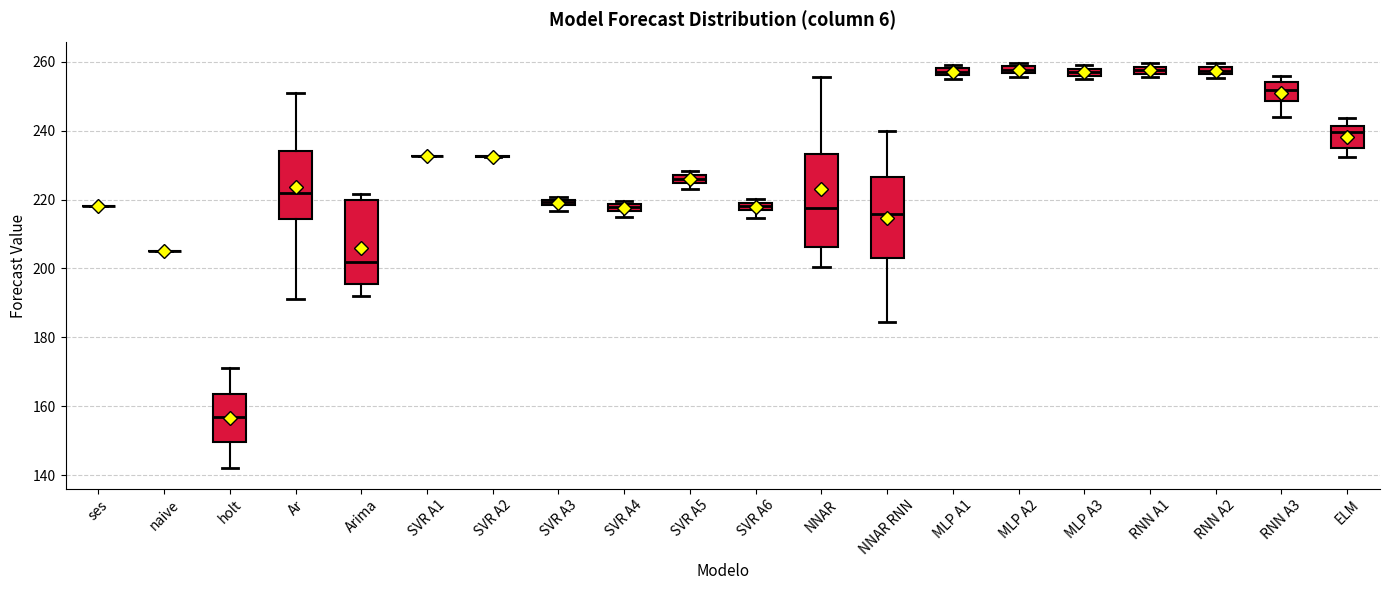

Which box is the tallest, from its lower edge to its upper edge?

NNAR